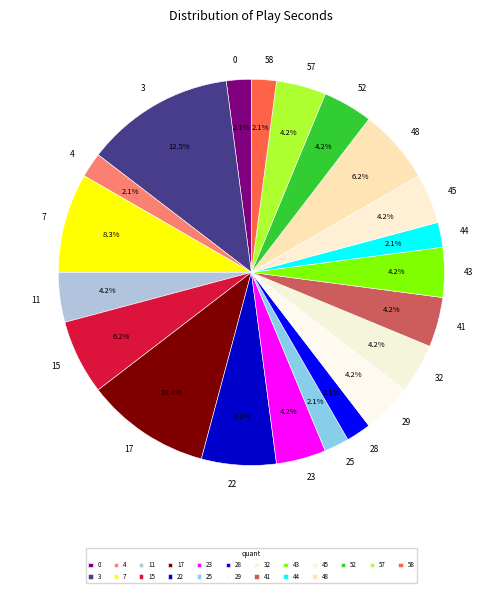

Approximately how many times larger is the value at 7 compared to 4?

4.0